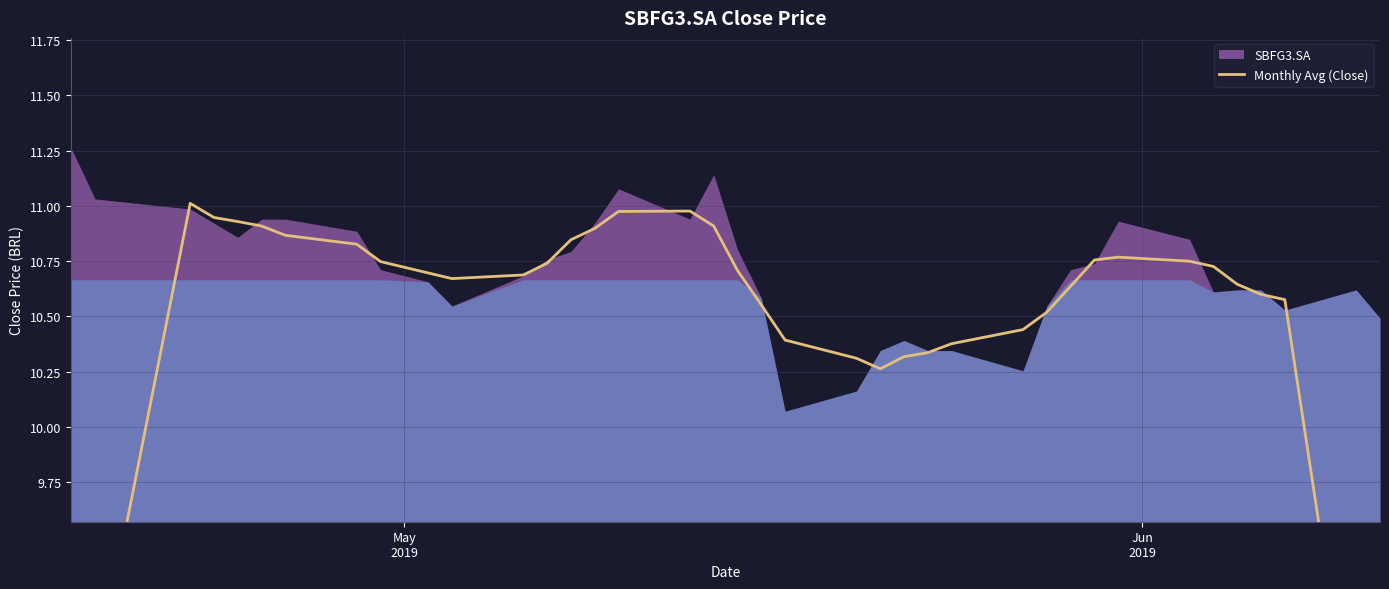

The value at 15 is 5.8. True or false?

False